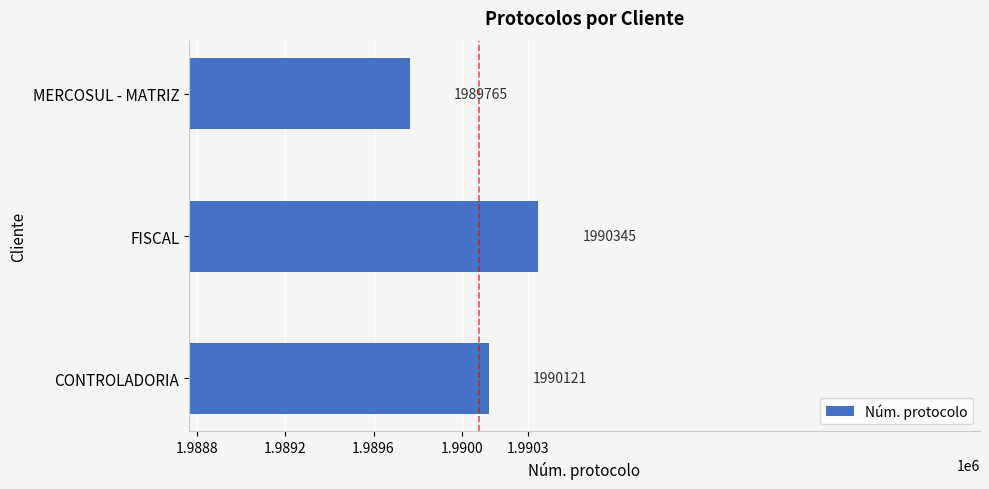

What is the smallest value displayed?

1989765